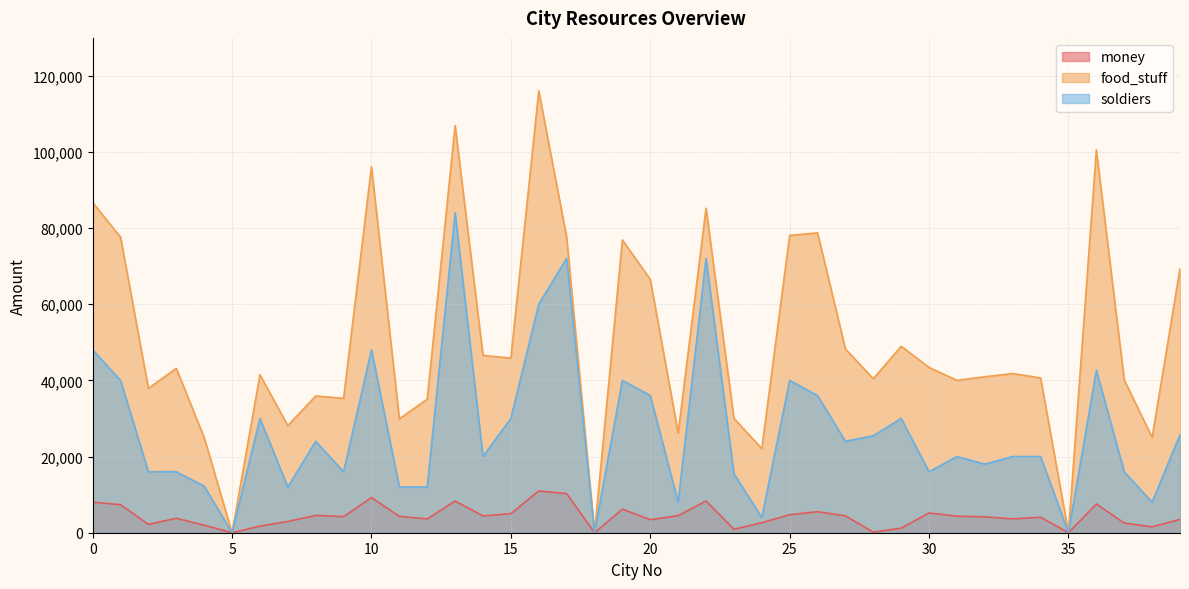

True or false: soldiers and food_stuff intersect in this chart.

False